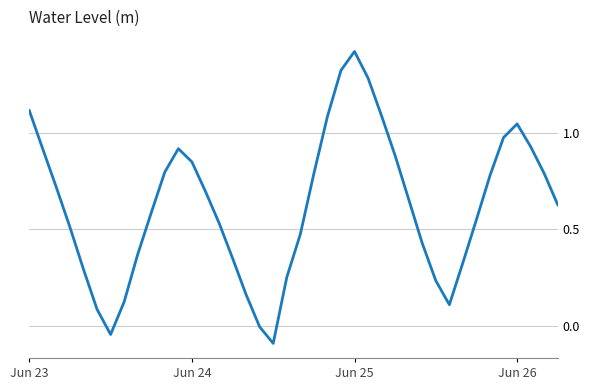

What is the difference between the maximum and minimum values?

1.5